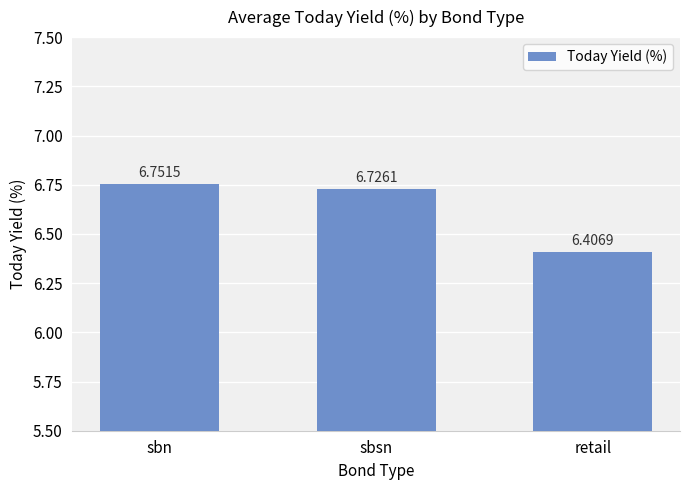

List the labels in order of value, smallest first.

retail, sbsn, sbn